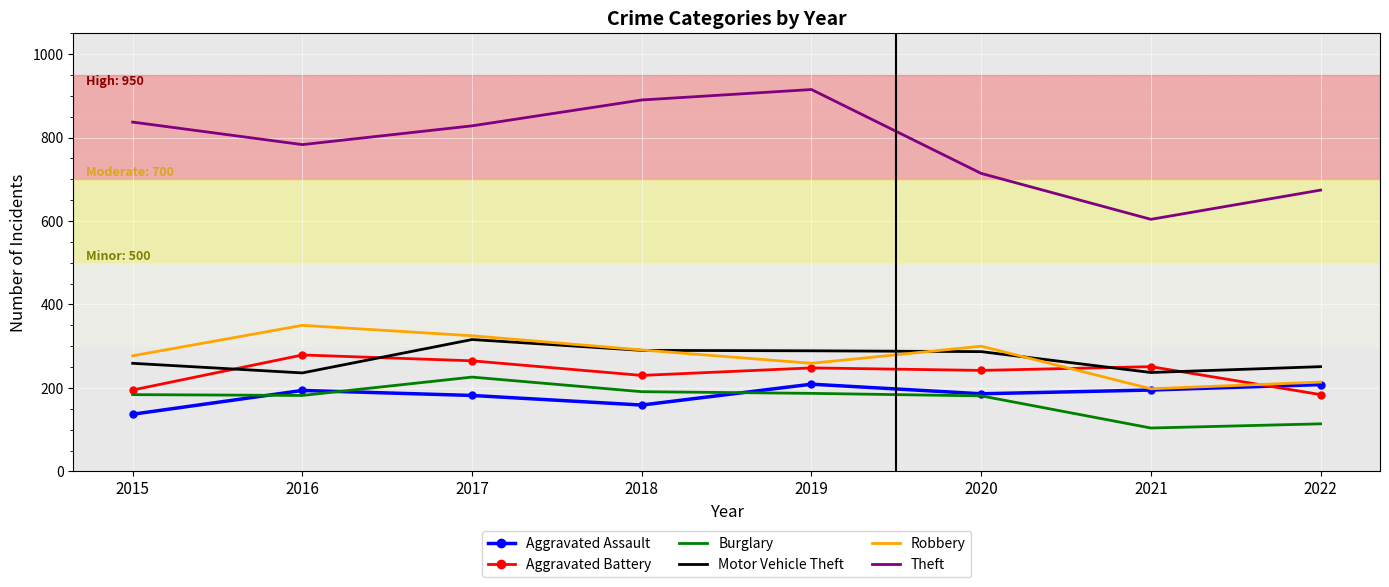

What is the approximate value of Motor Vehicle Theft at 2021, to the nearest 10?

240